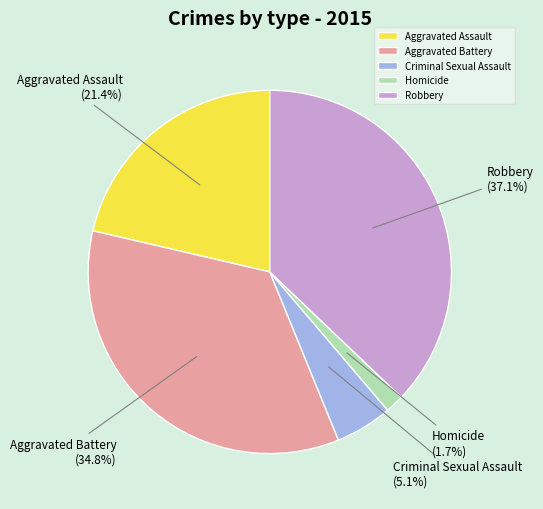

What percentage is the Aggravated Battery slice, to the nearest percent?

35%